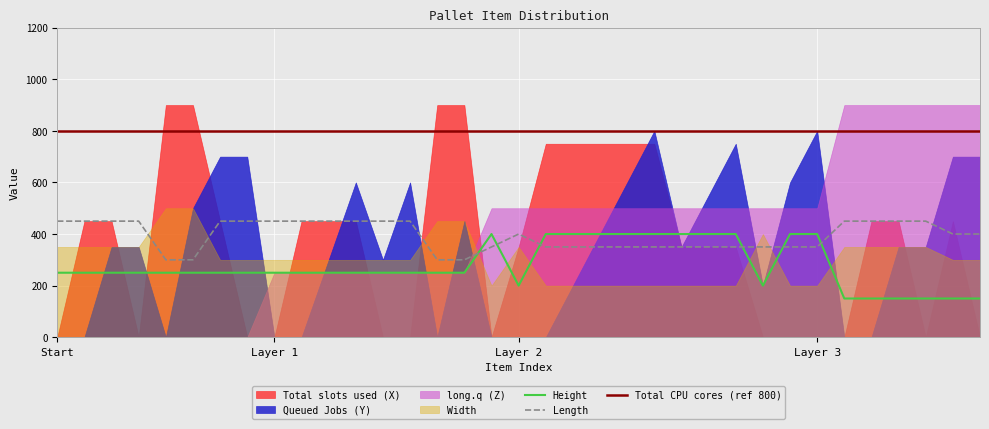

Which series has the widest spread of values?

Total slots used (X)